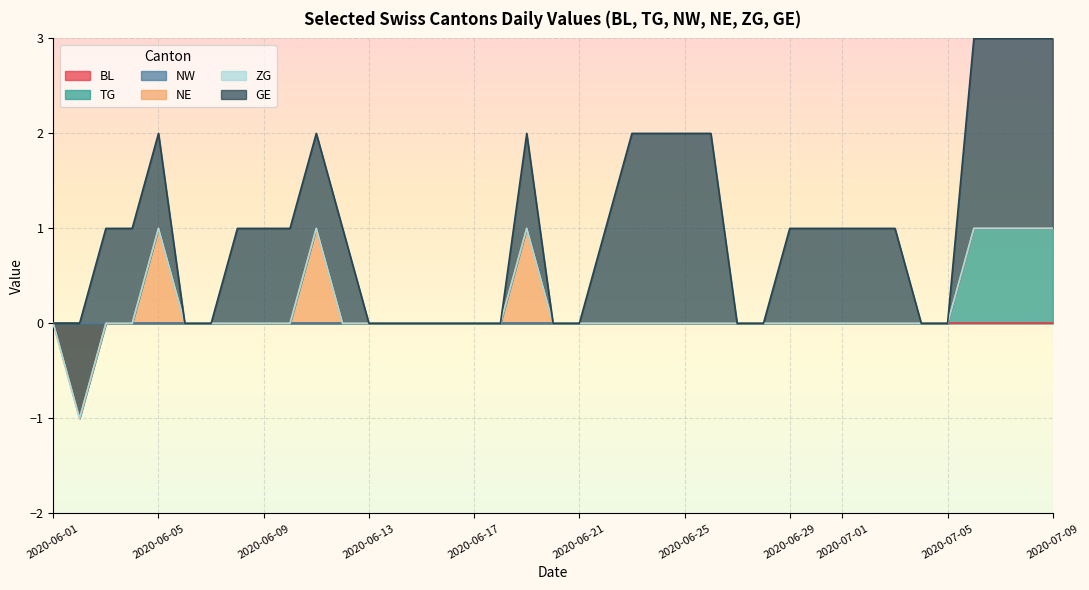

Does the chart display data point markers on the line(s)?

No